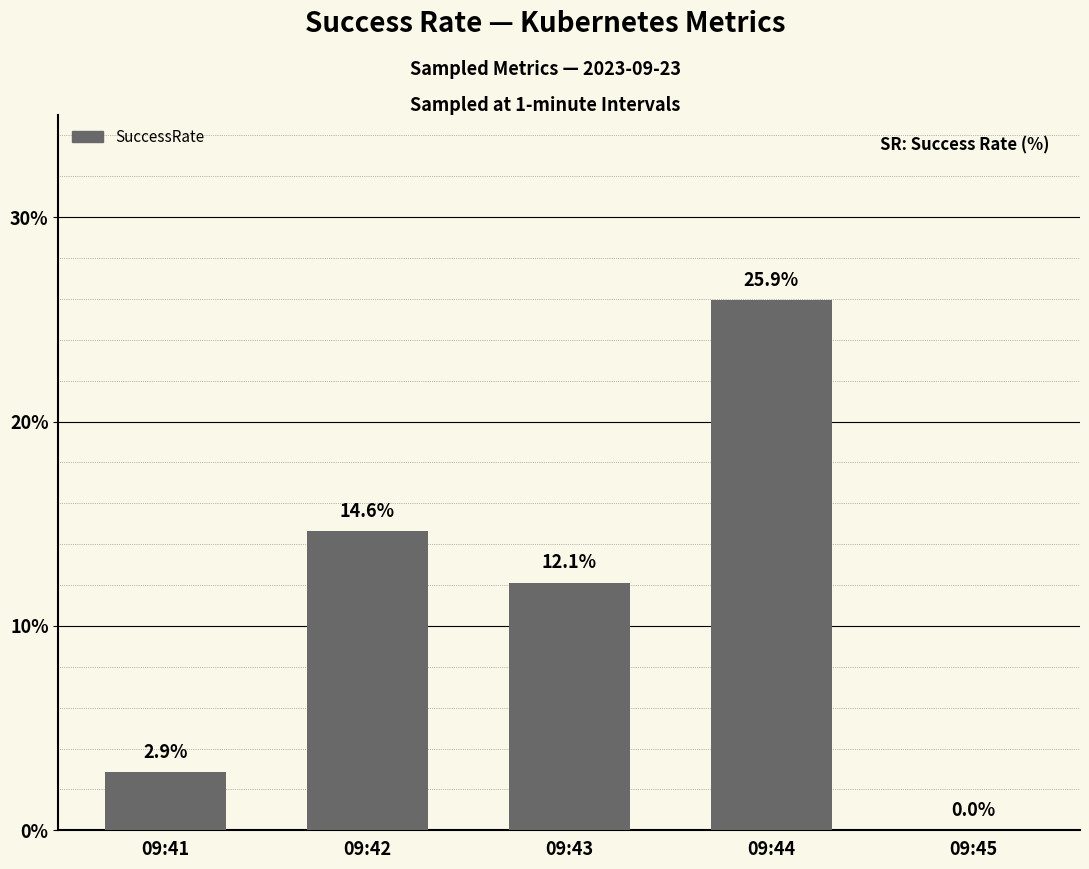

Is it true that the value at 09:41 is 4.4?

False